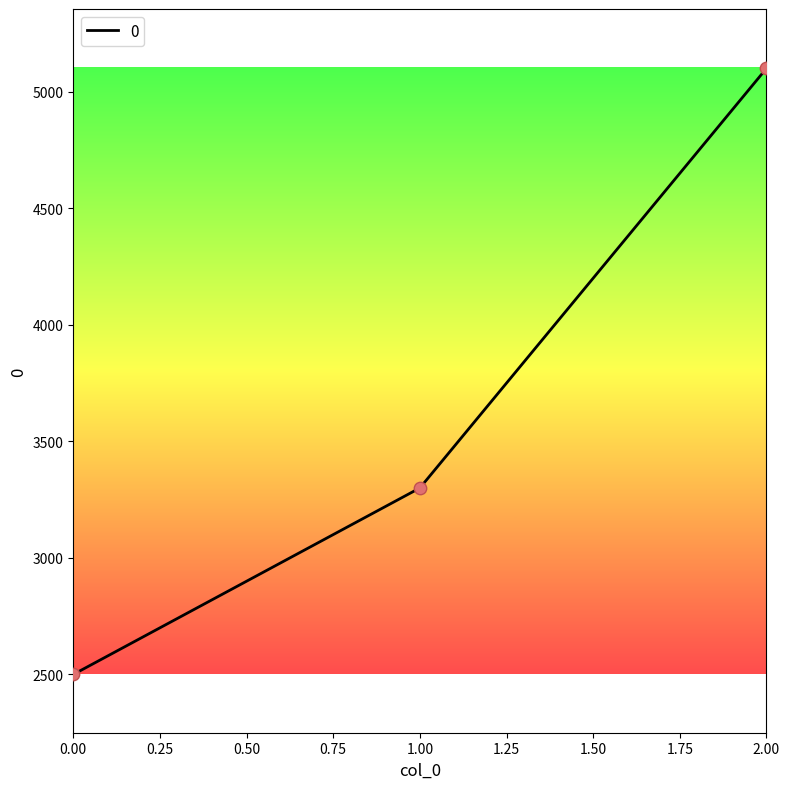

What is the ratio of the value at 2.00 to the value at 1.00?

1.5